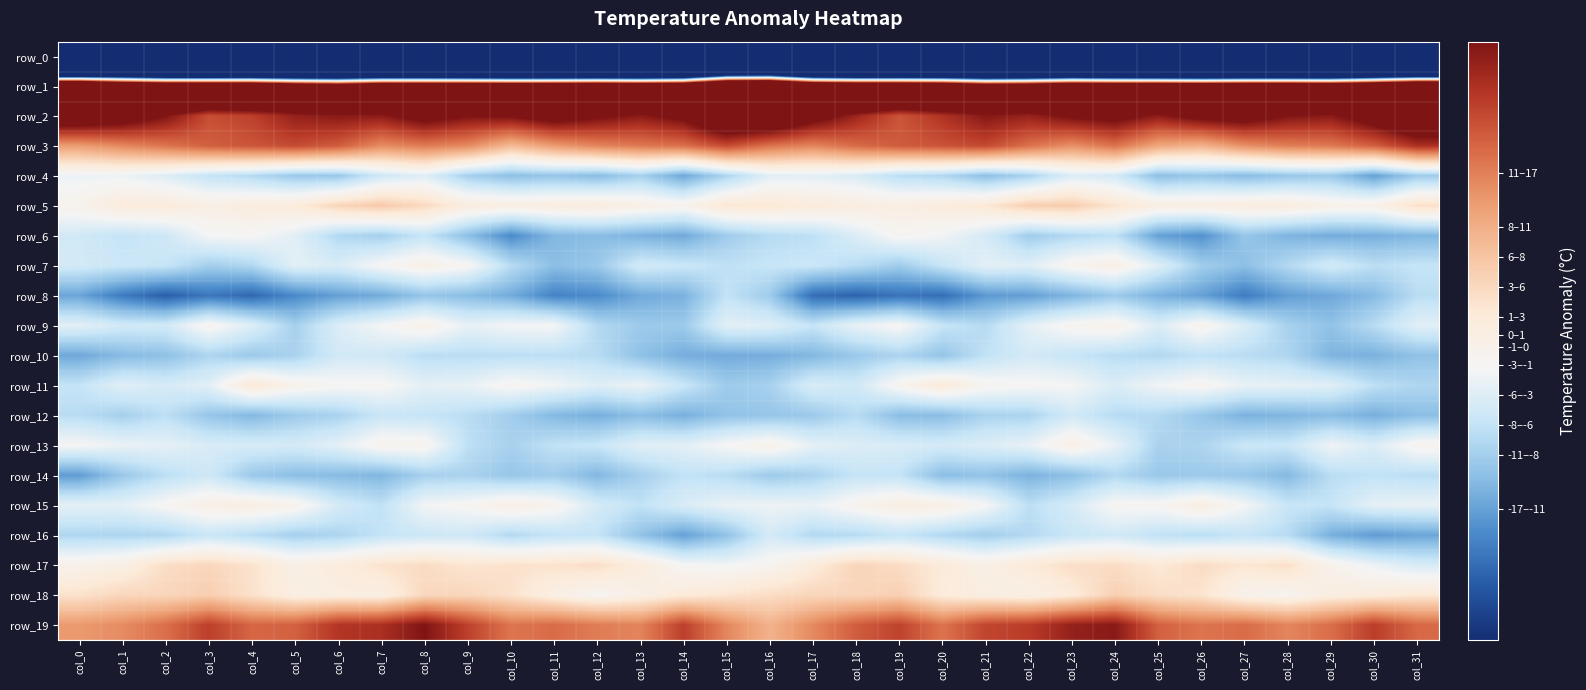

What is the maximum value for row_16?

-5.4